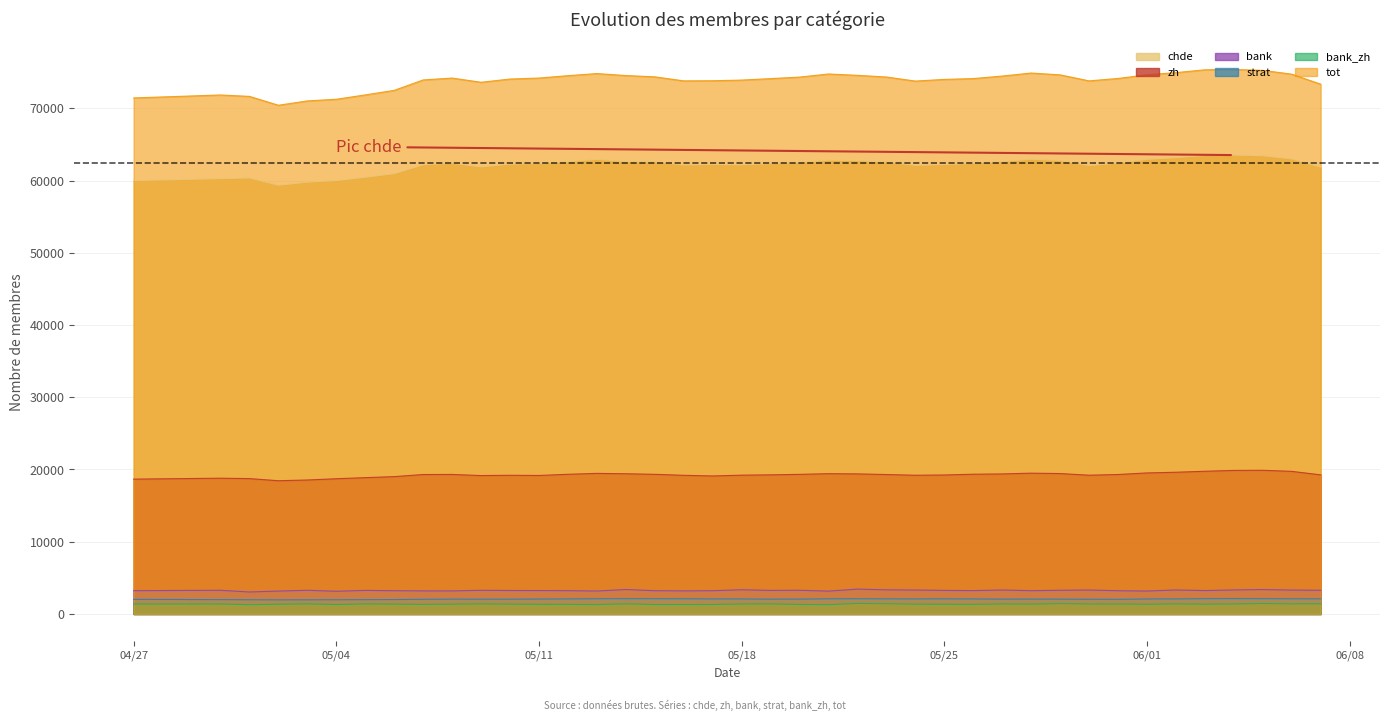

Rank the series by their maximum value, from highest to lowest.

tot, chde, zh, bank, strat, bank_zh